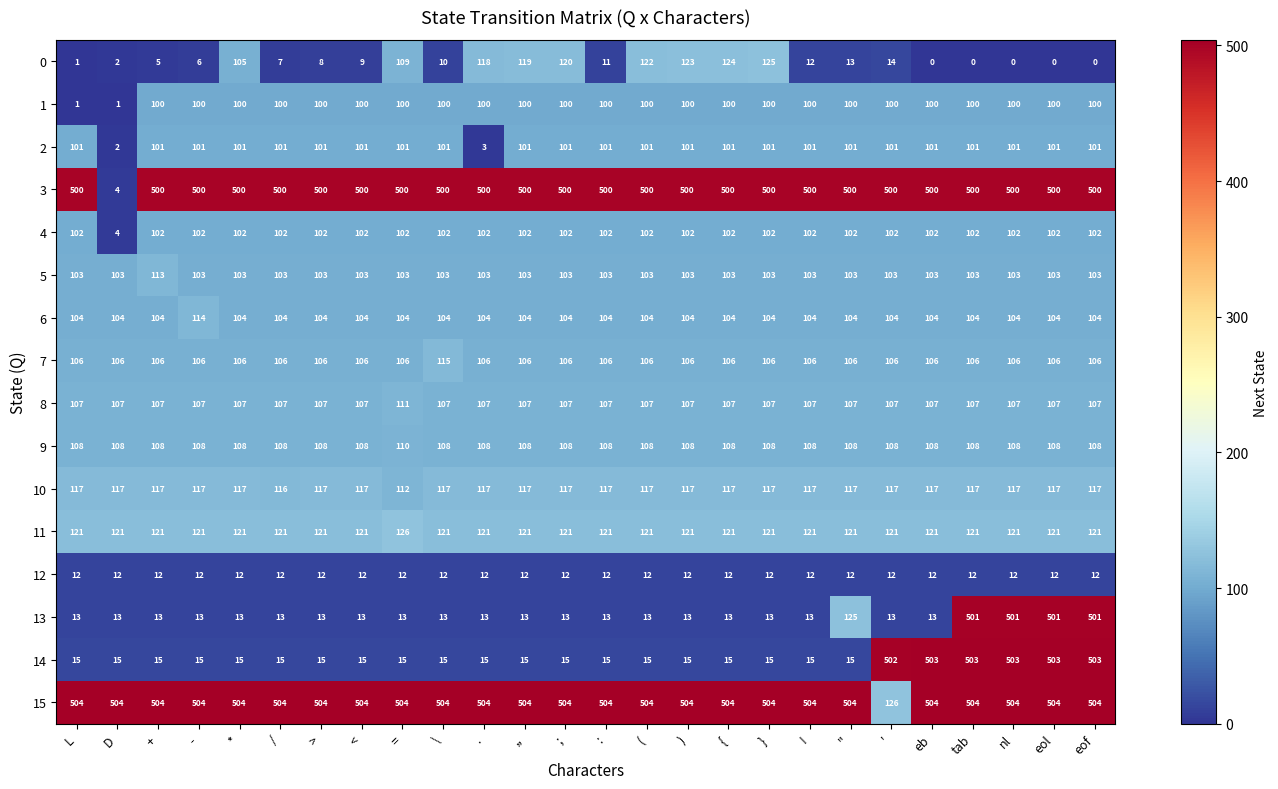

Which series has the largest total across all categories?

15